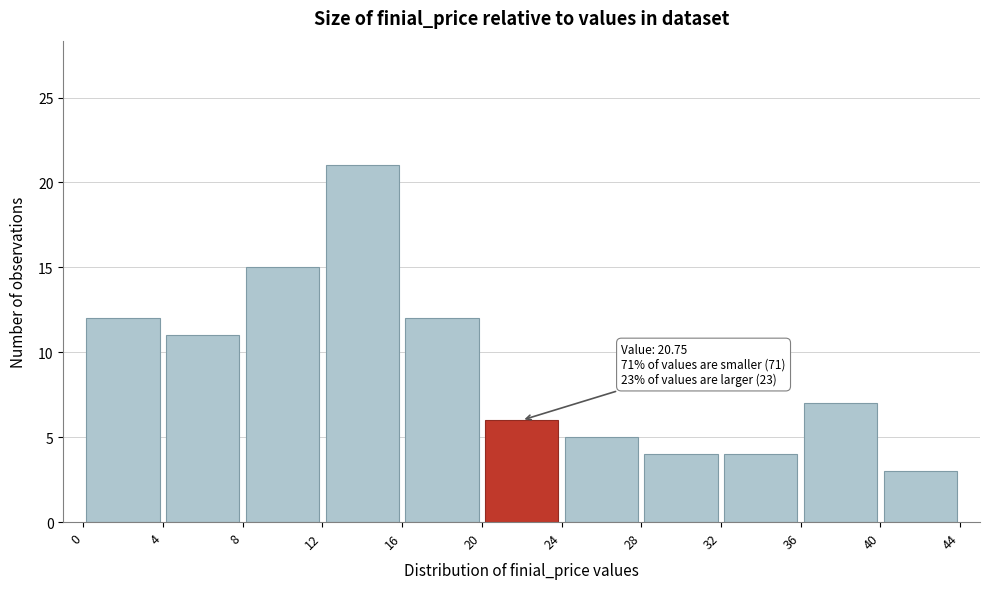

Over which range of the x-axis is the bar tallest?

12 to 16